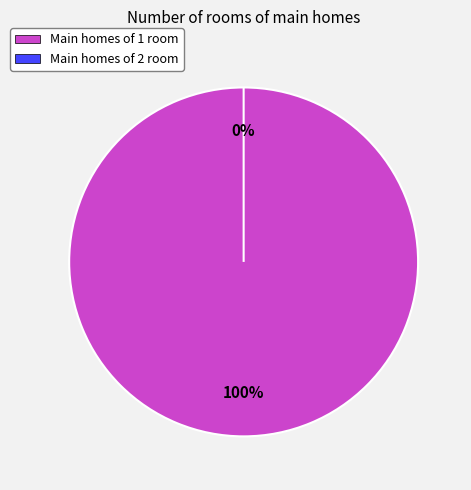

To the nearest percent, what portion does 1 represent?

100%